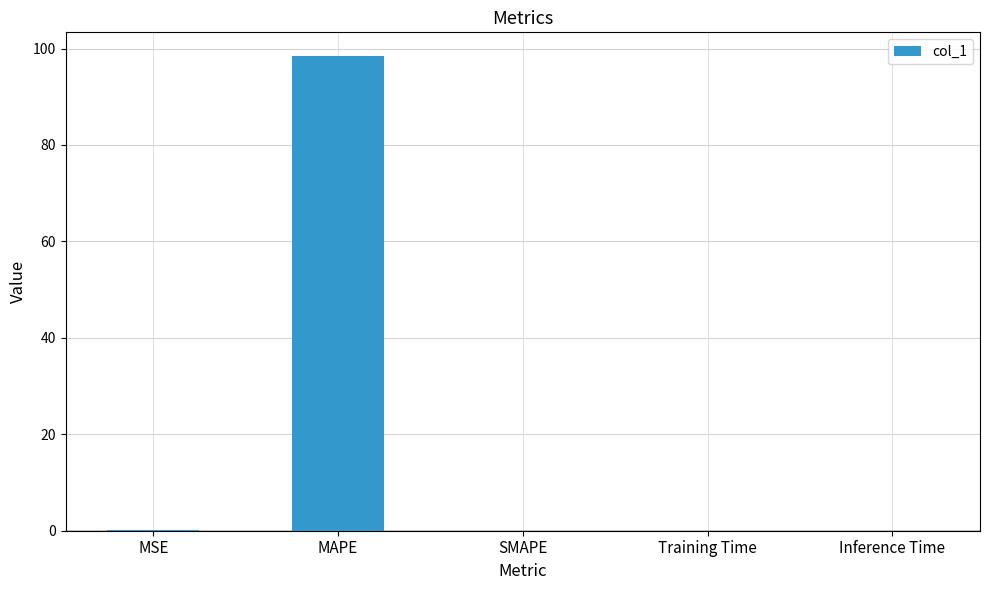

What is the maximum value shown in the chart?

98.4